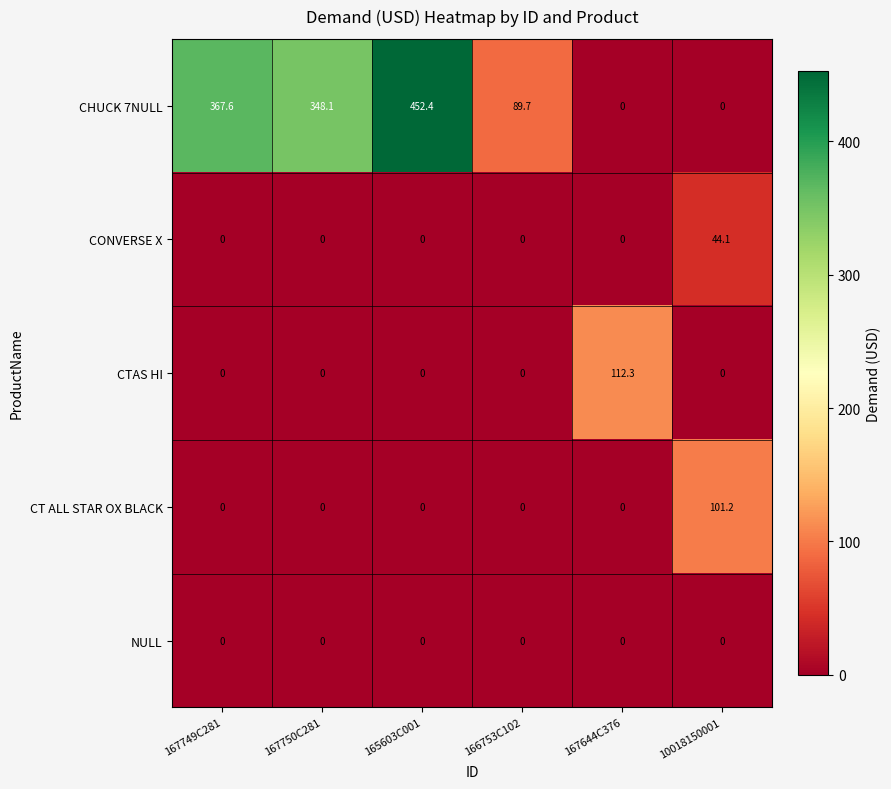

Which series has the largest total across all categories?

CHUCK 7NULL